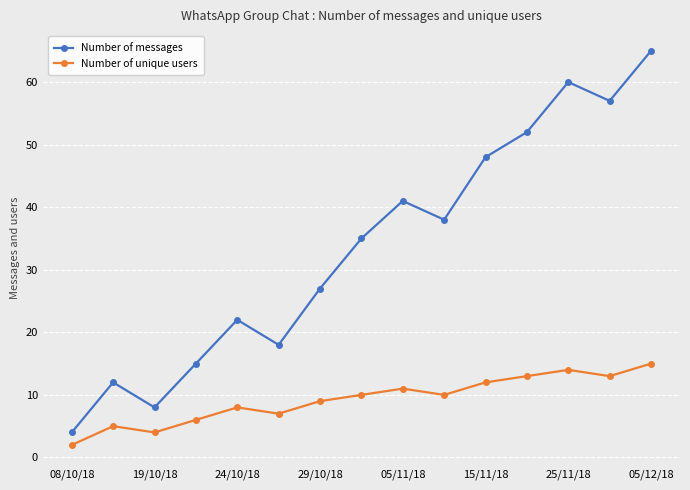

What are all the series names shown in the legend?

Number of messages, Number of unique users